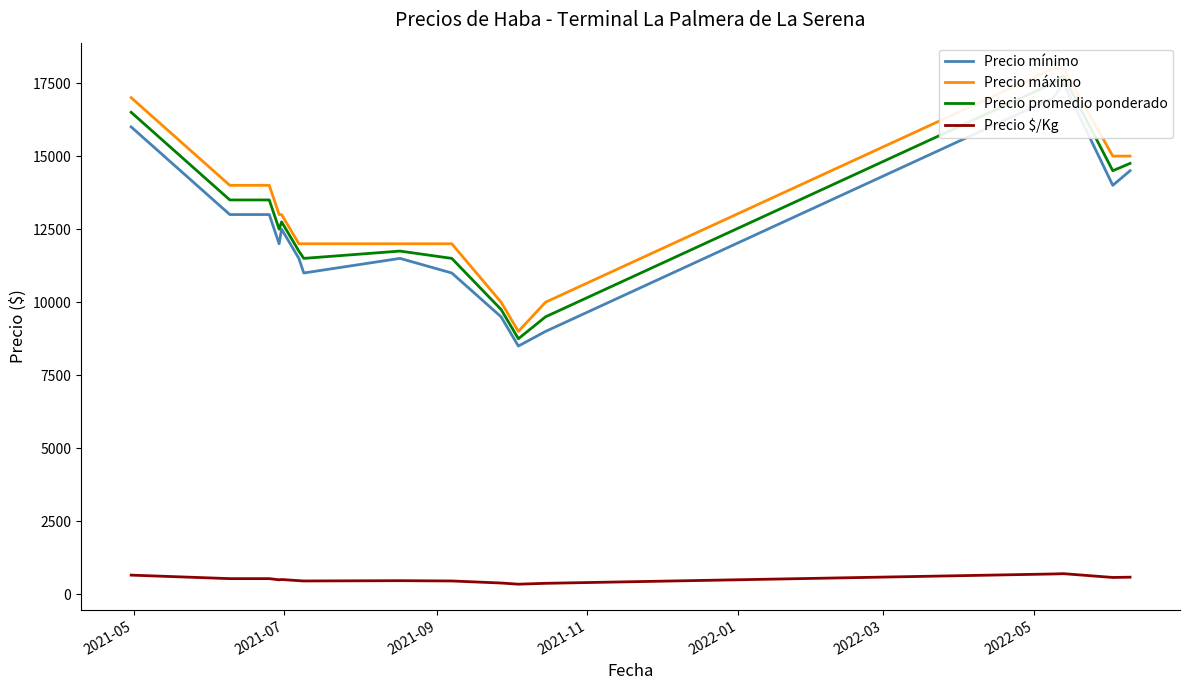

What is the label of the 13th point from the right?

2022-01